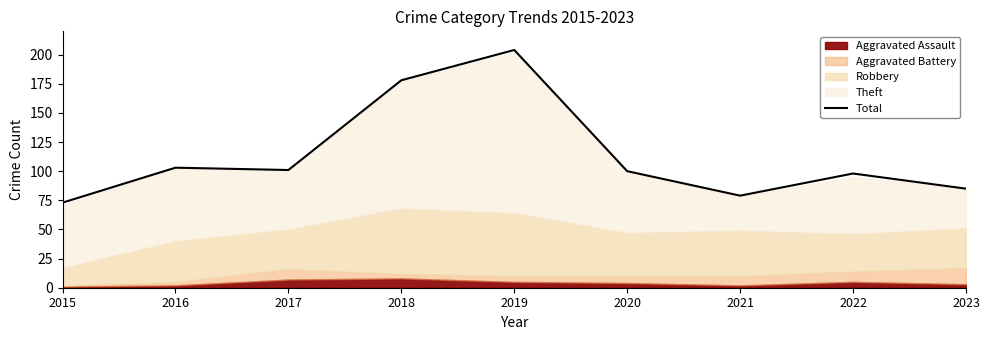

What is the average value?

113